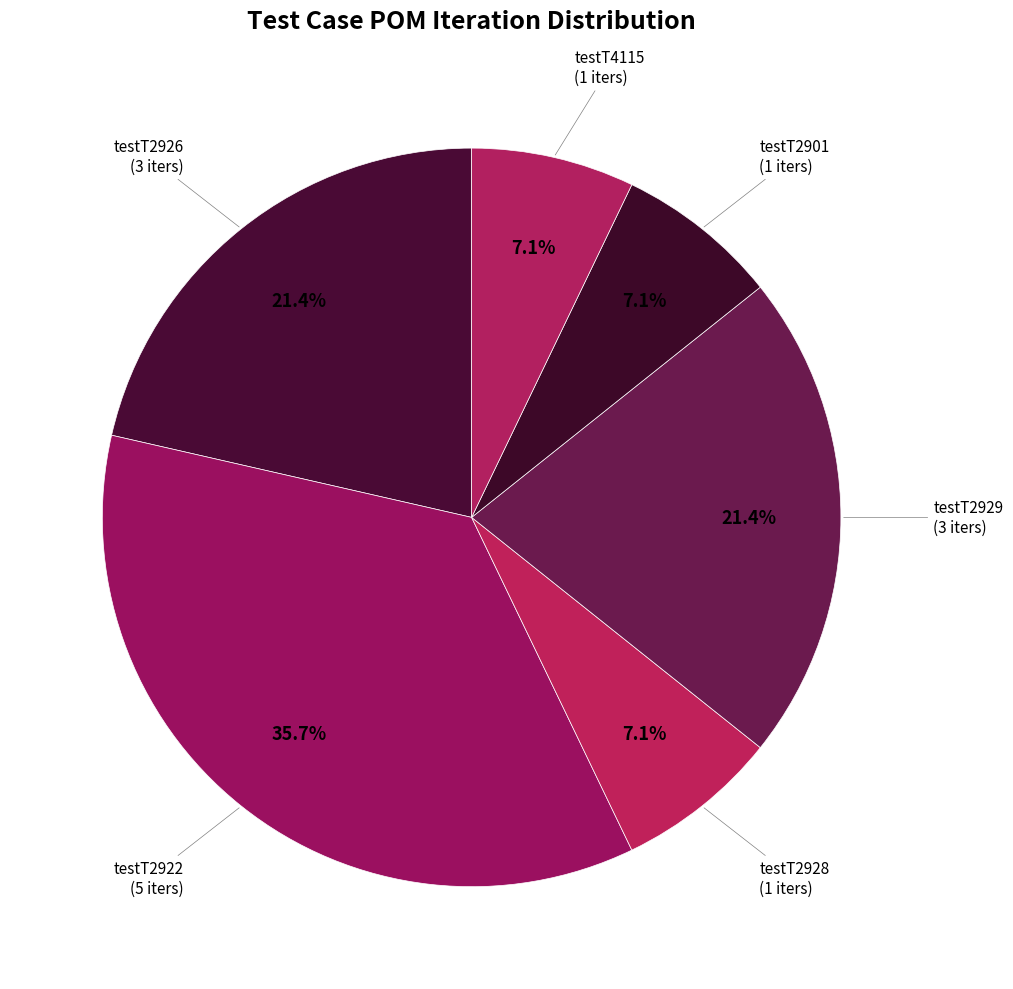

How many slices are in this pie chart?

6